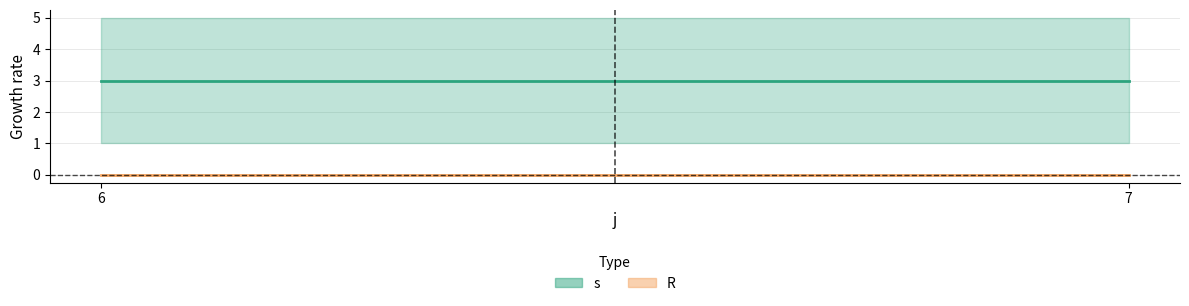

At which label does s reach its minimum?

6